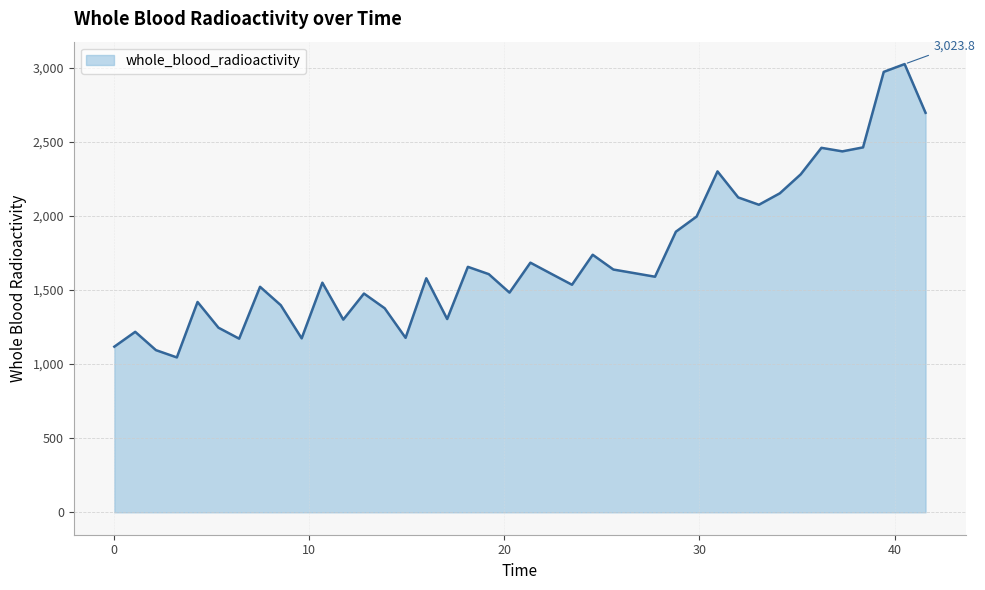

What is the smallest value displayed?

1044.9